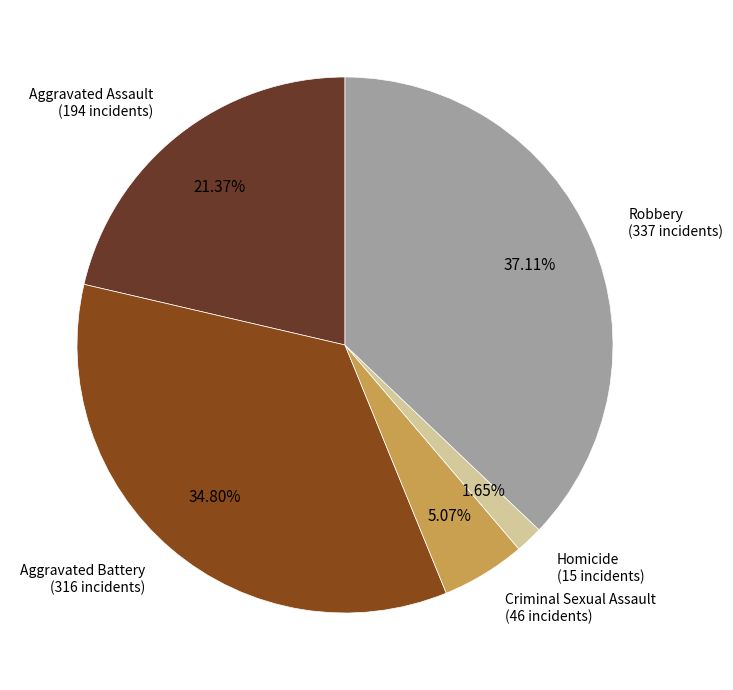

Does any single category account for the majority?

No